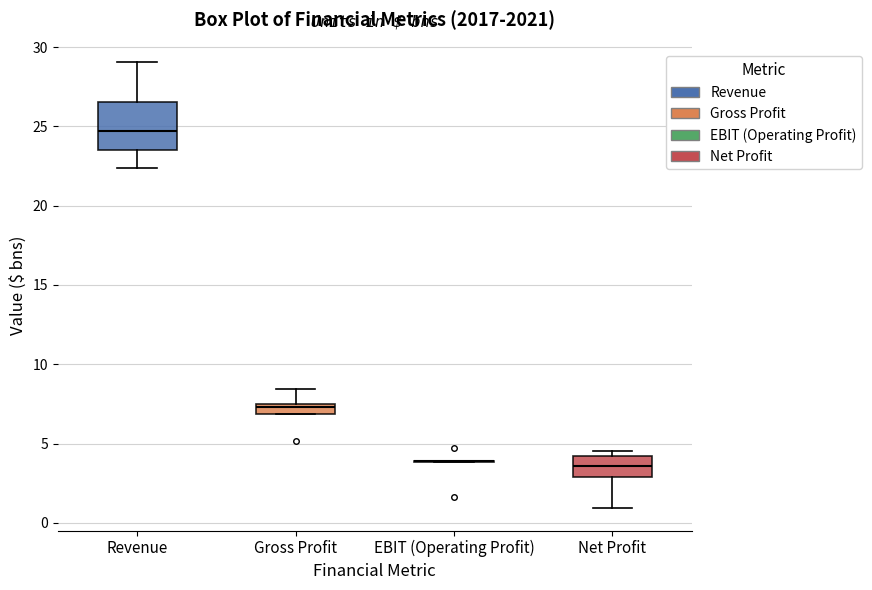

Which box is the tallest, from its lower edge to its upper edge?

Revenue